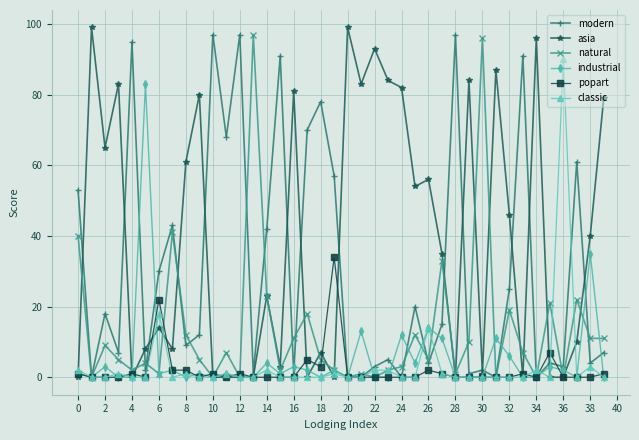

What is the greatest value displayed?

99